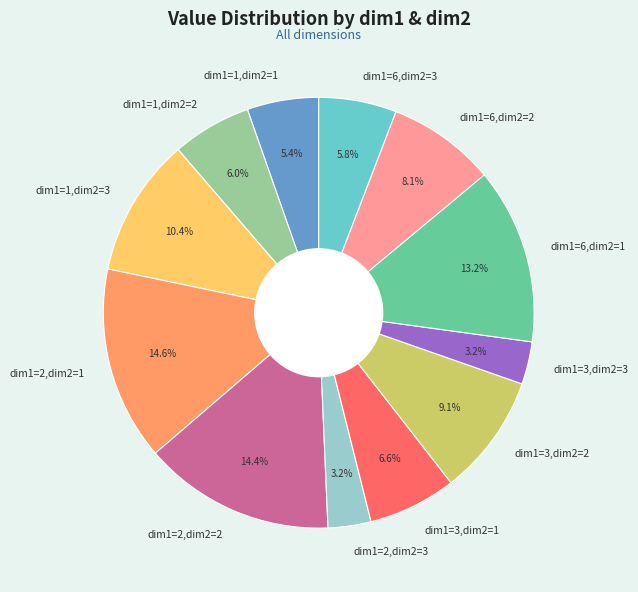

Approximately how many times larger is the value at dim1=6,dim2=3 compared to dim1=2,dim2=2?

0.4